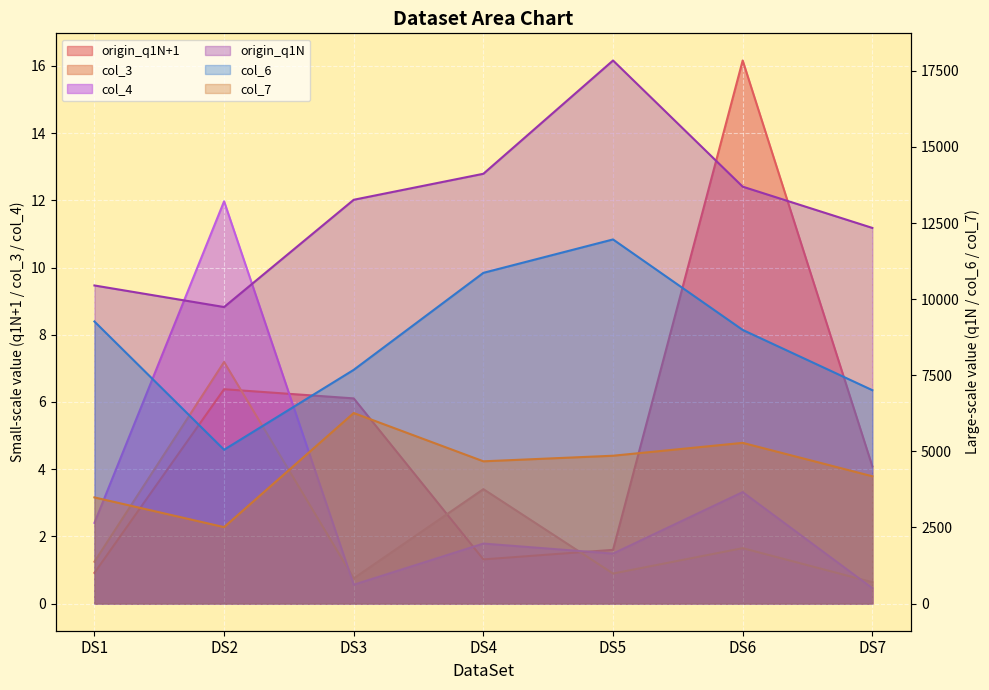

Which series has the largest range (max minus min)?

origin_q1N